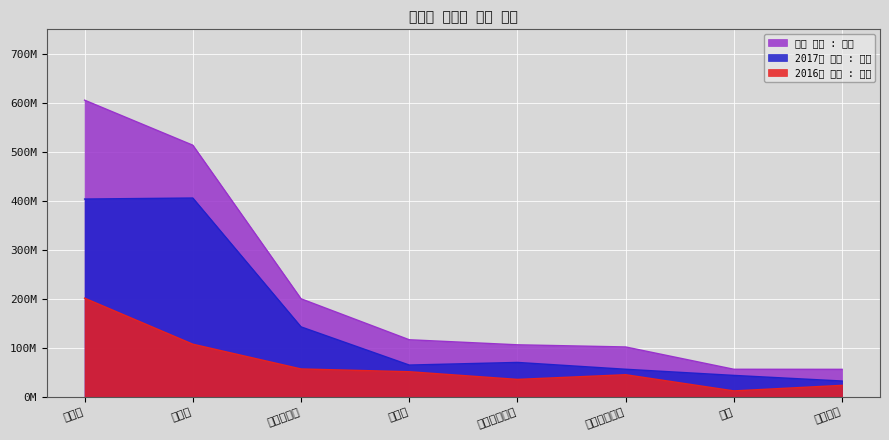

How many categories are shown in the chart?

8